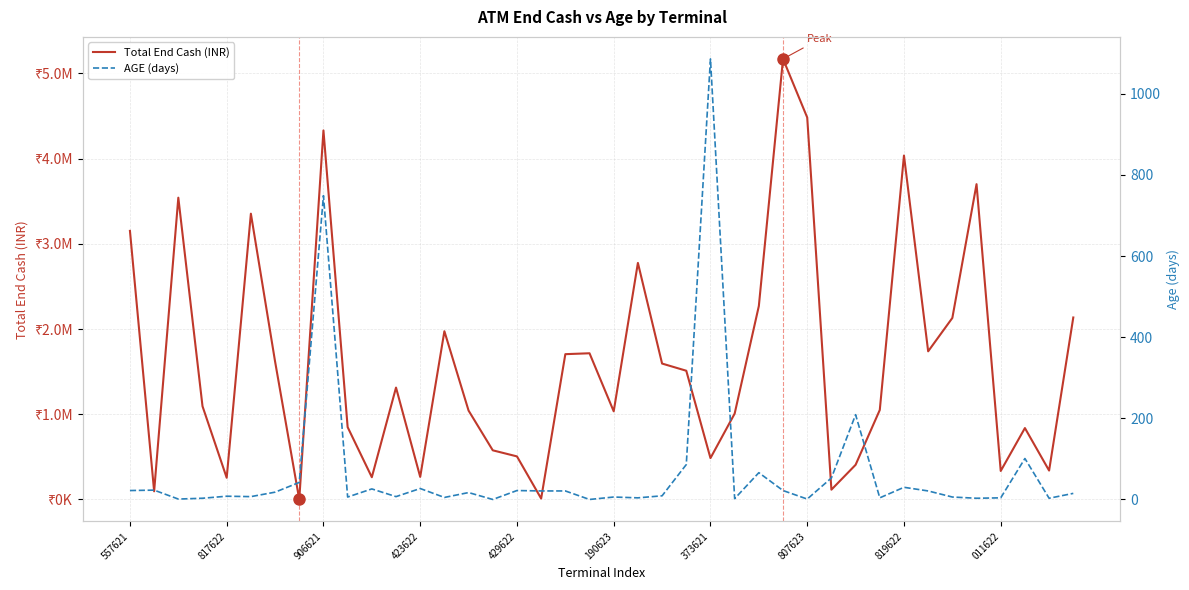

What position from the left is 011622?

37